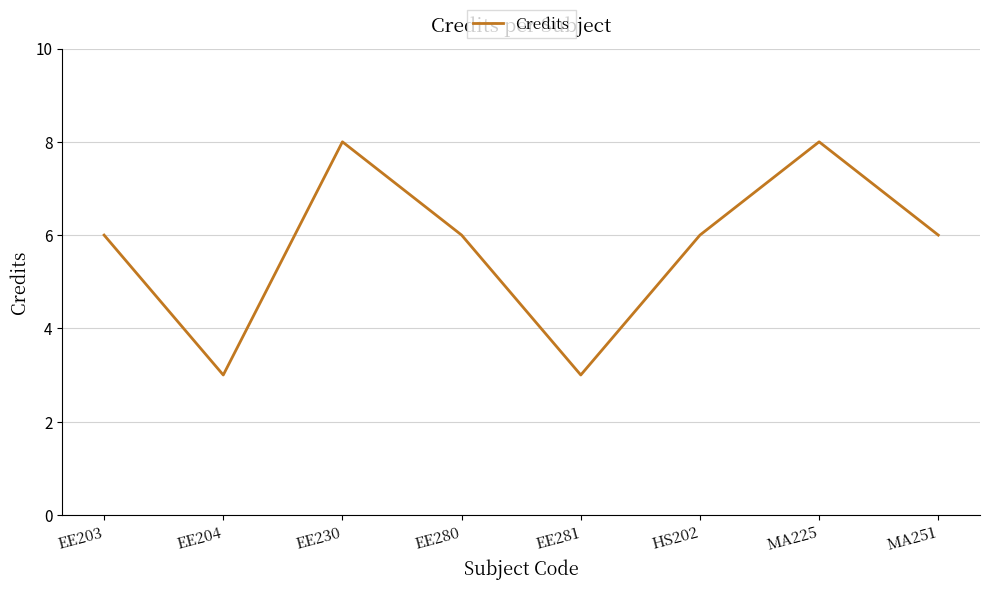

What position from the right is EE280?

5